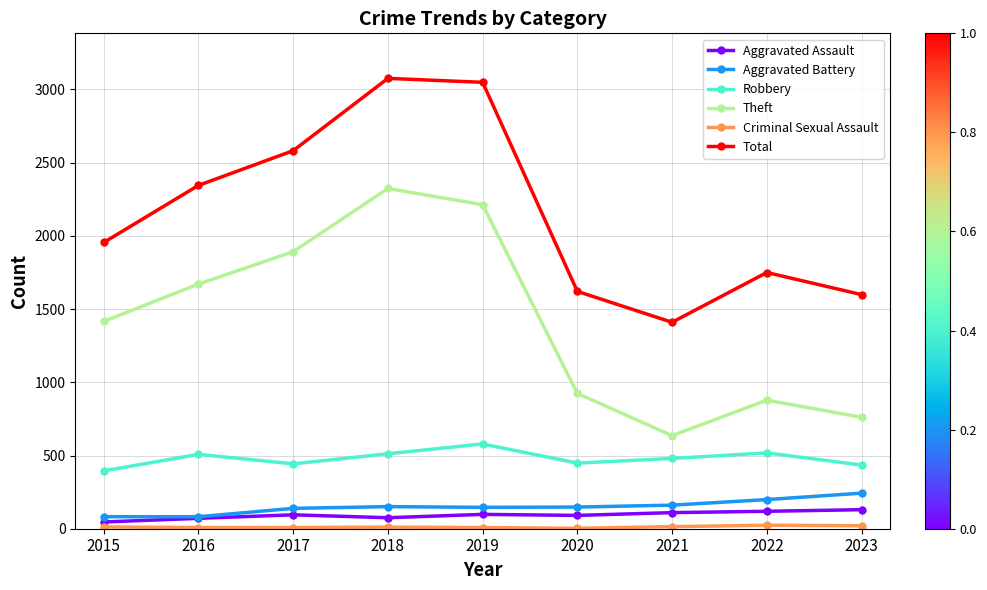

Is it true that Aggravated Battery equals 148 at 2020?

True